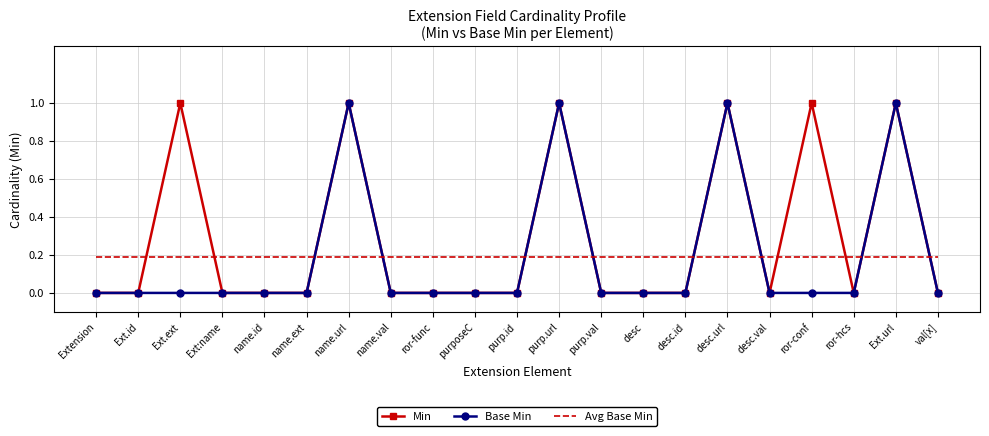

Is the value of Avg Base Min at Ext.url greater than the value of Base Min at name.val?

Yes